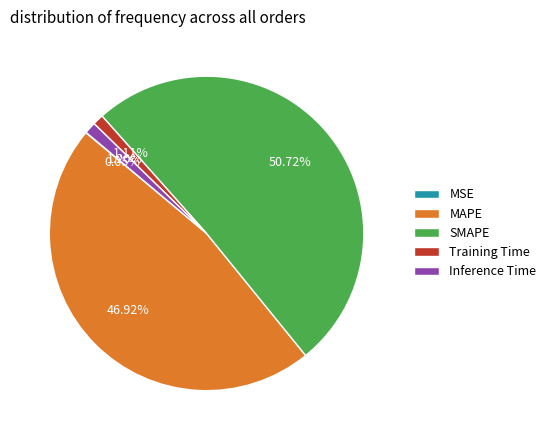

To the nearest percent, what is the average slice percentage?

20%